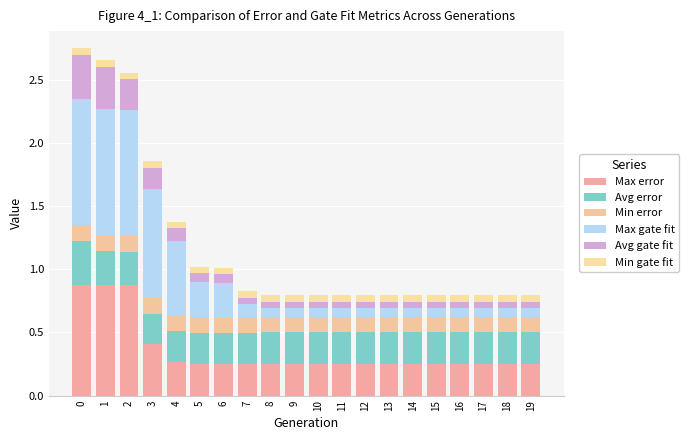

What is the difference between the second highest and second lowest values in the Max gate fit series?

0.9